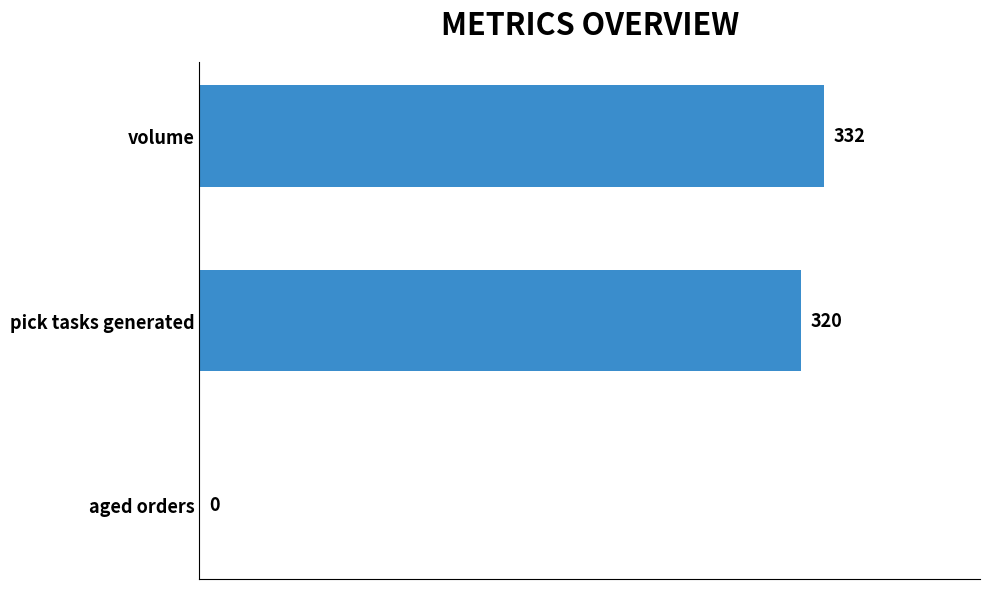

Count the number of data series in this chart.

1